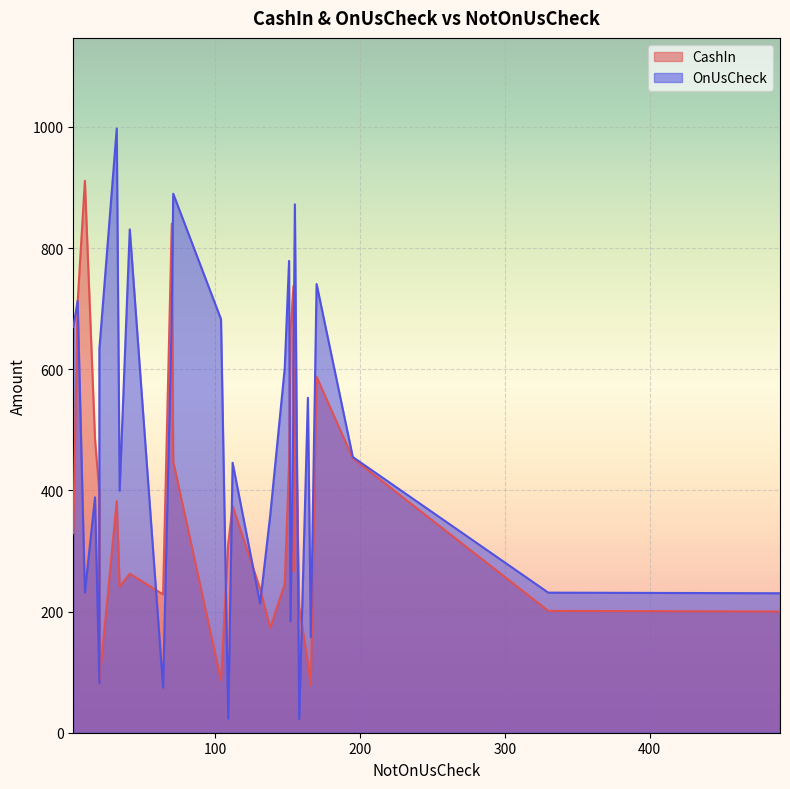

Which series ends up on top after the final intersection of OnUsCheck and CashIn?

OnUsCheck